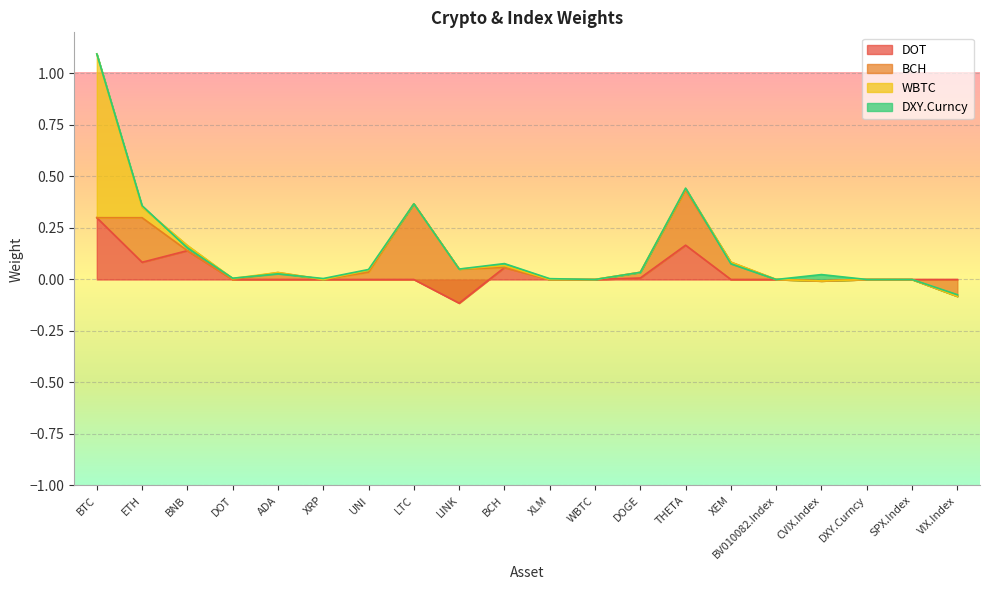

After their last crossing, which series has the higher values: BCH or DXY.Curncy?

DXY.Curncy